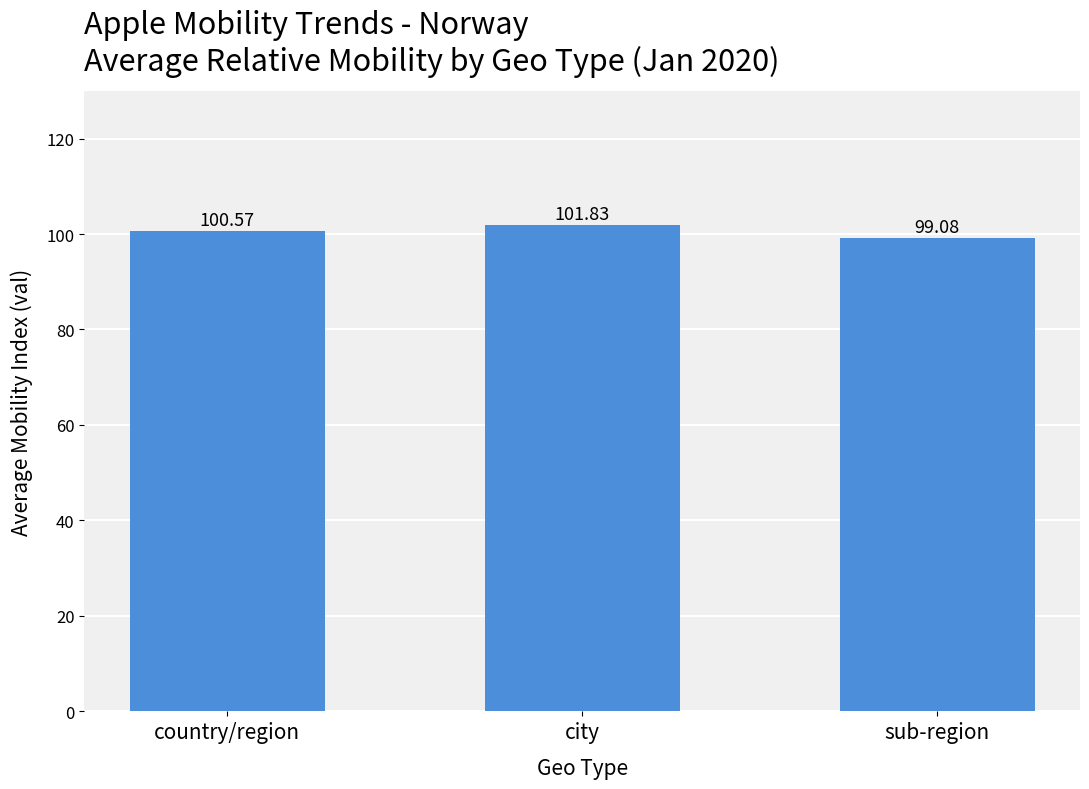

What is the value of the 2nd bar from the left?

101.8